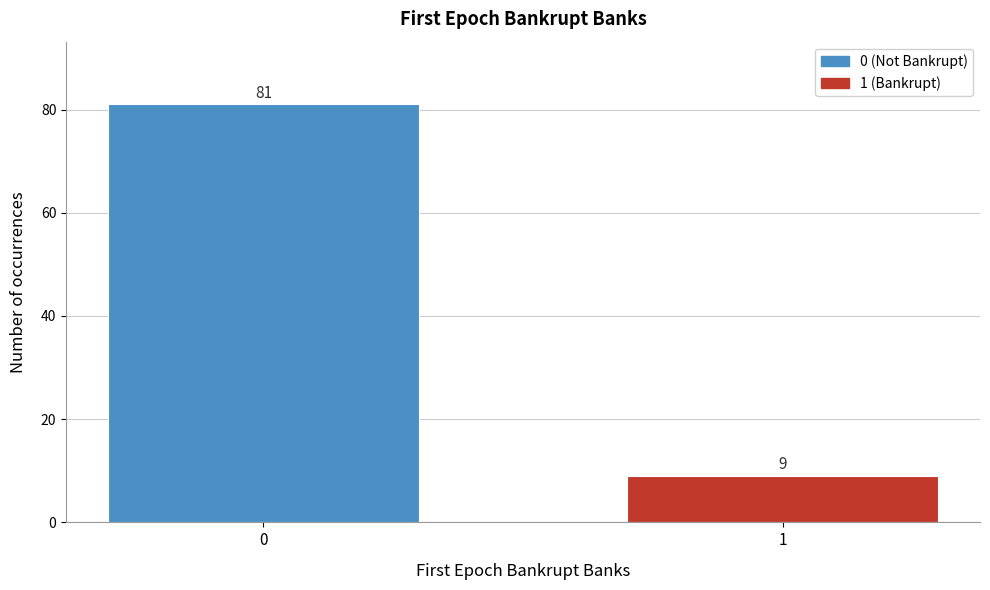

Reading left to right, what are all the values shown in this chart?

0=81	1=9